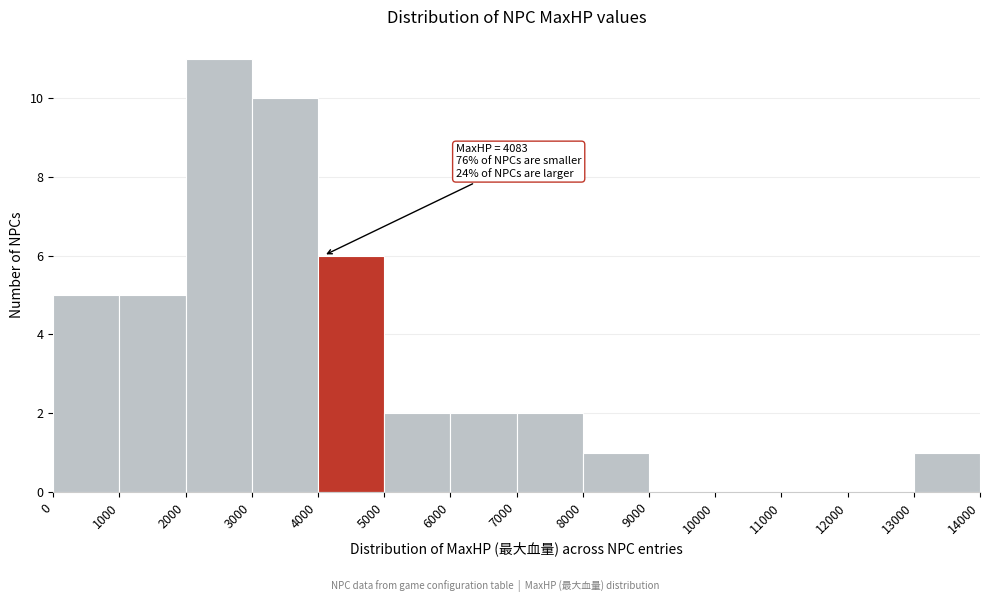

Which range on the x-axis has the tallest bar?

2000 to 3000